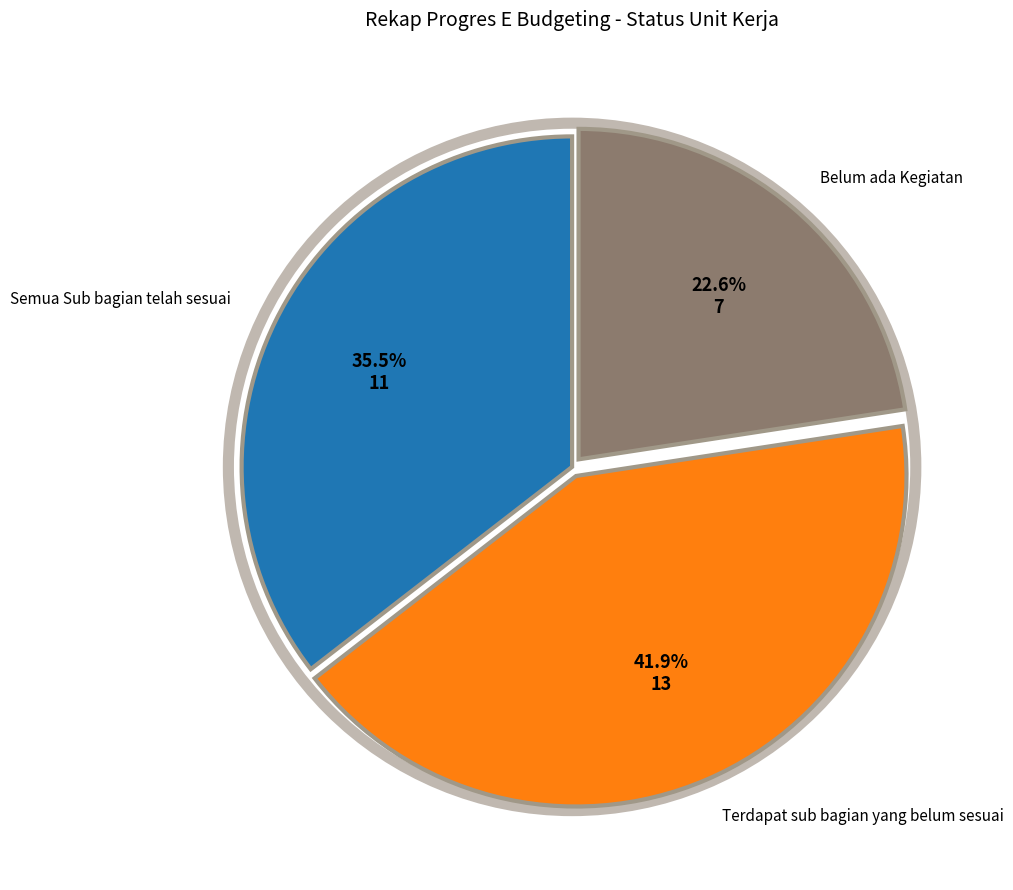

Is there any slice that represents more than half of the pie?

No